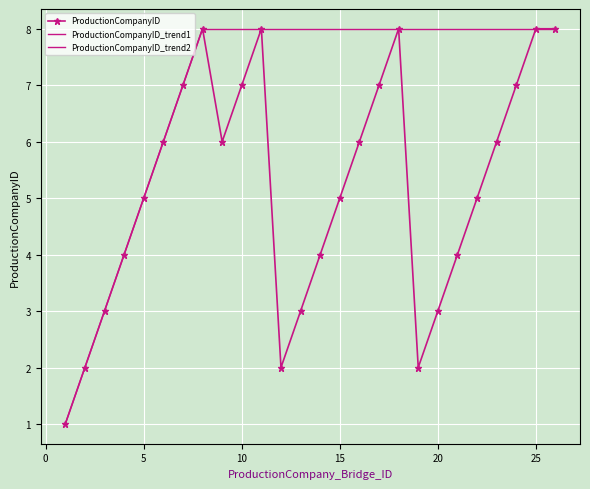

What is the greatest value displayed?

8